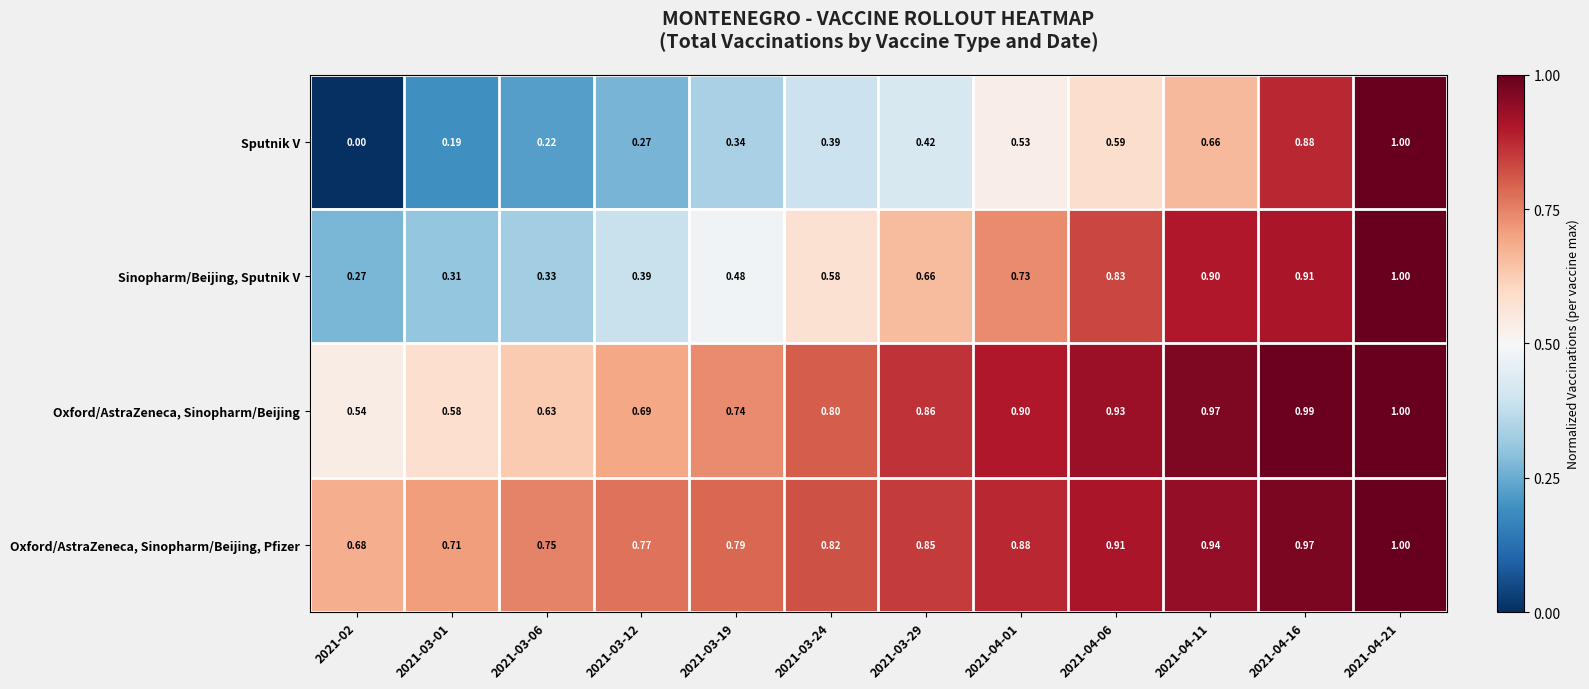

Which category has the highest value across all series?

2021-04-21